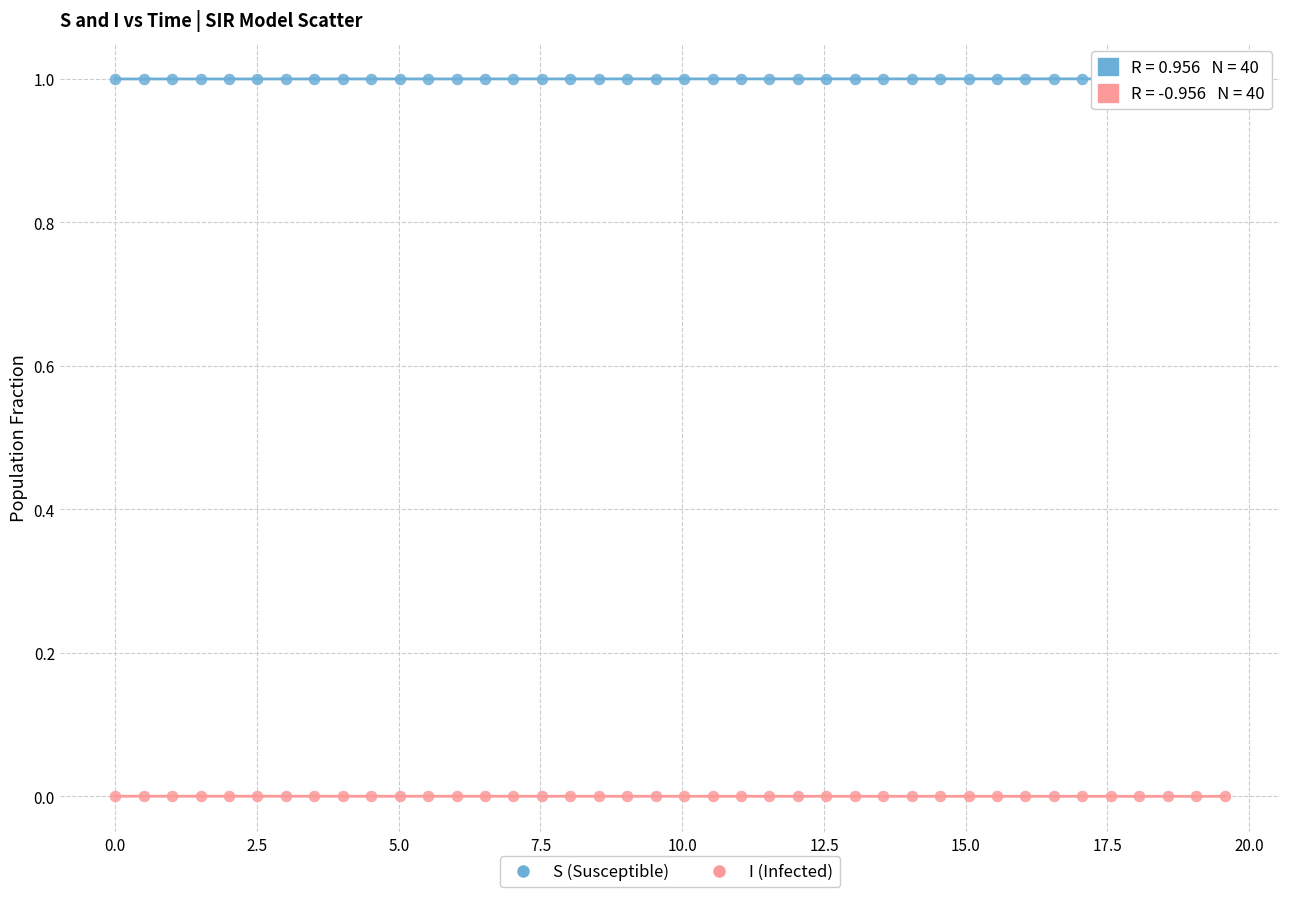

Which series reaches the maximum Y coordinate?

S (Susceptible)